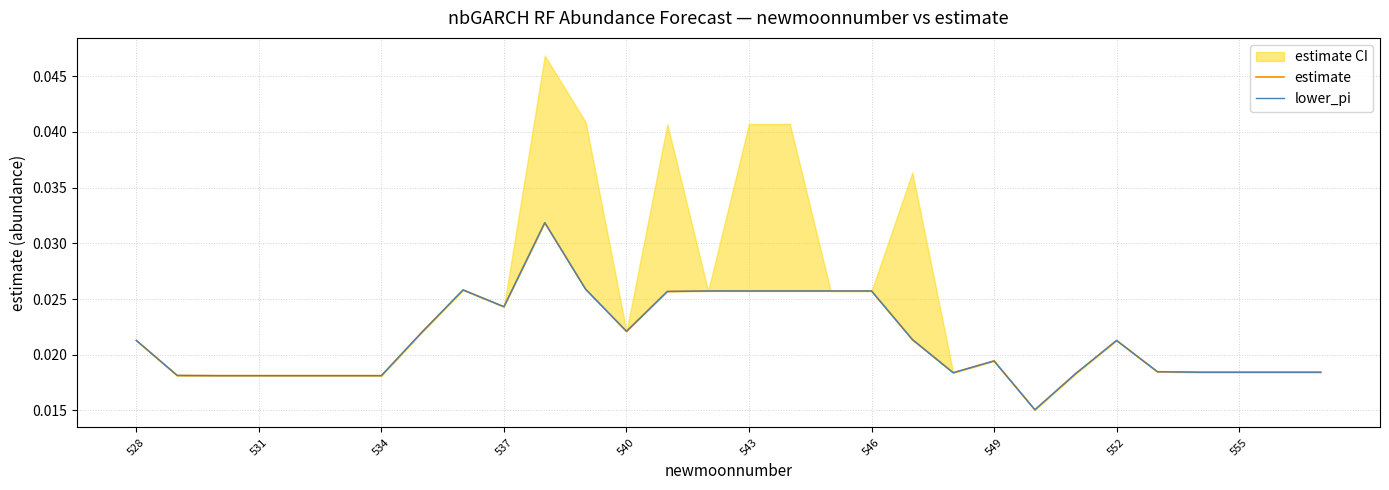

At how many categories does at least one series exceed 0?

30